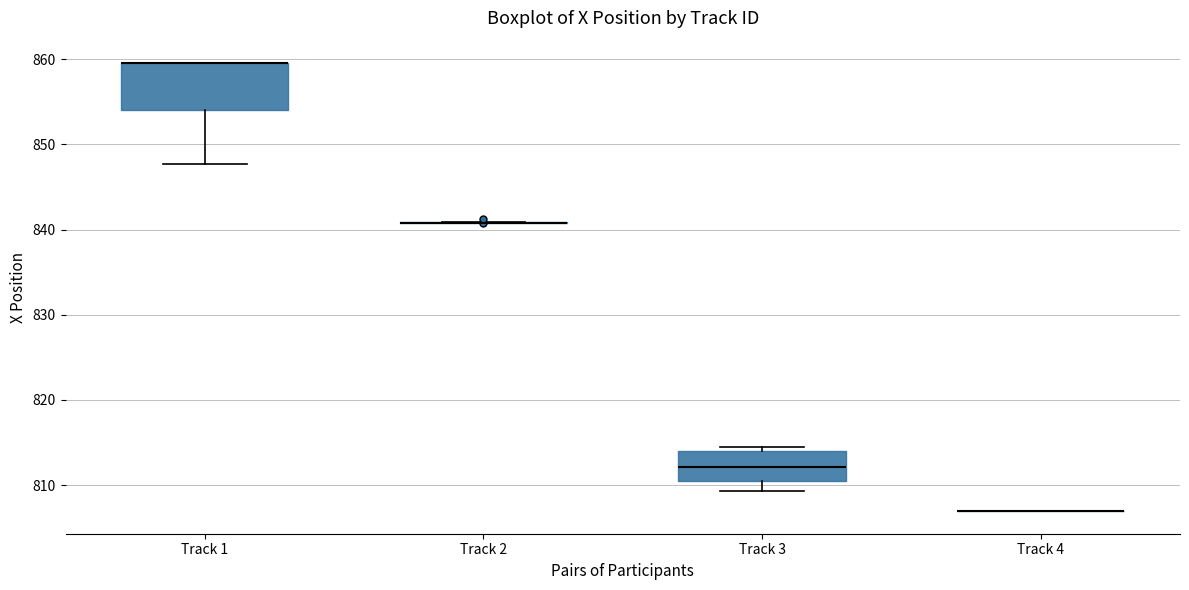

Which box is the tallest, from its lower edge to its upper edge?

Track 1